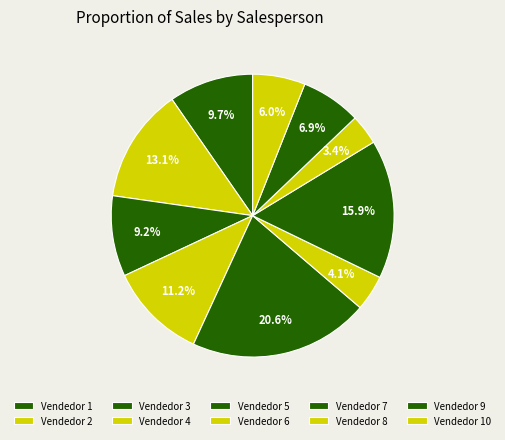

Is there any slice that represents more than half of the pie?

No